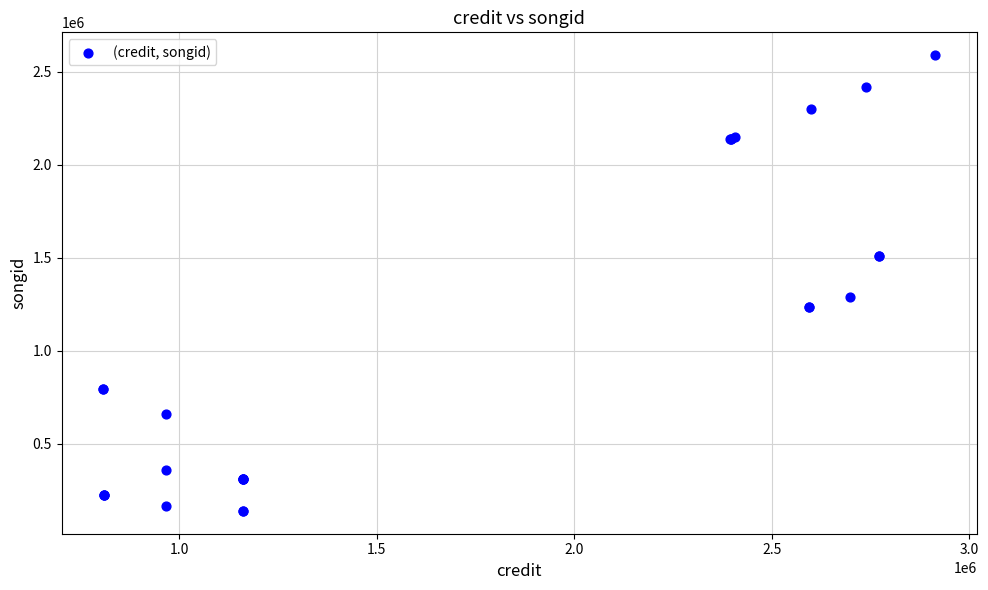

What Y value in the scatter plot is closest to 1363352?

1289320